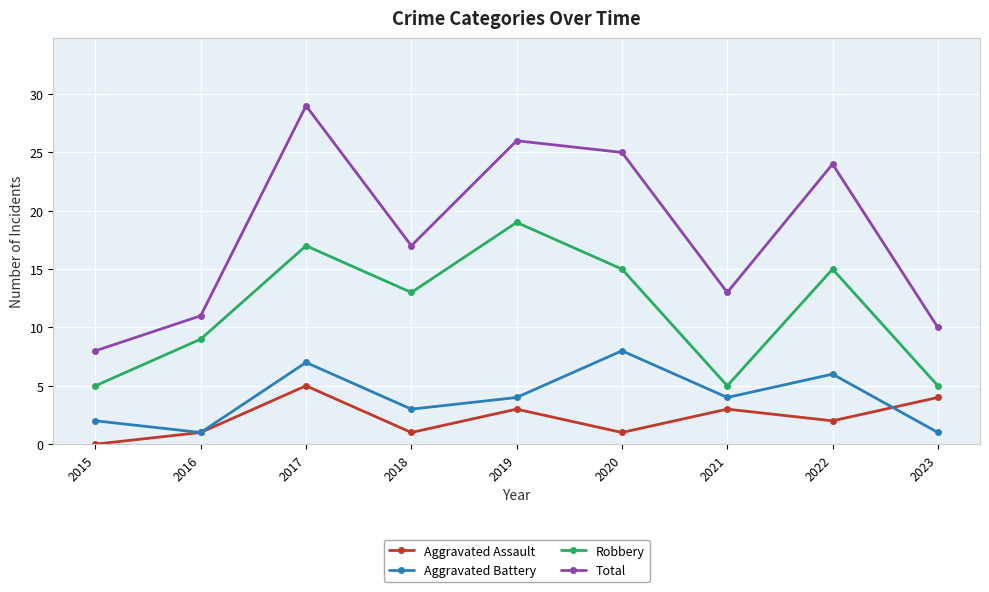

Which category has the highest value across all series?

2017